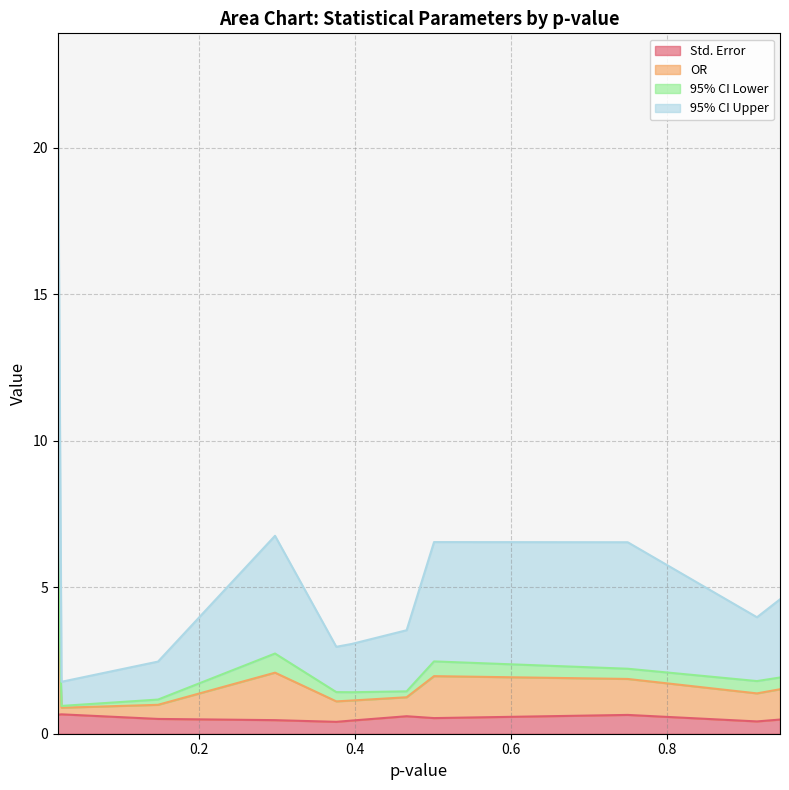

In Std. Error, how many points are lower than both neighbors (excluding endpoints)?

3